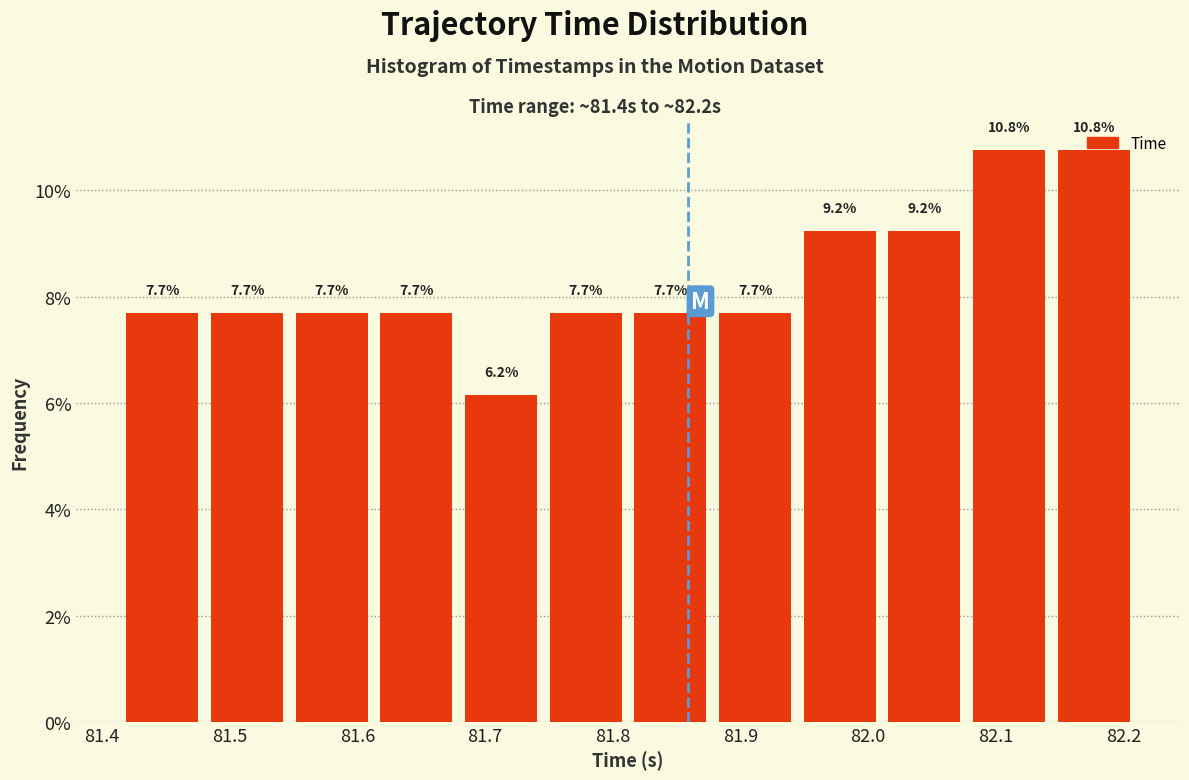

What is the height of the bar covering 81.94 to 82.01 on the x-axis? The bar edges are not printed on the chart, so give them approximately, as read against the axis.

9.2